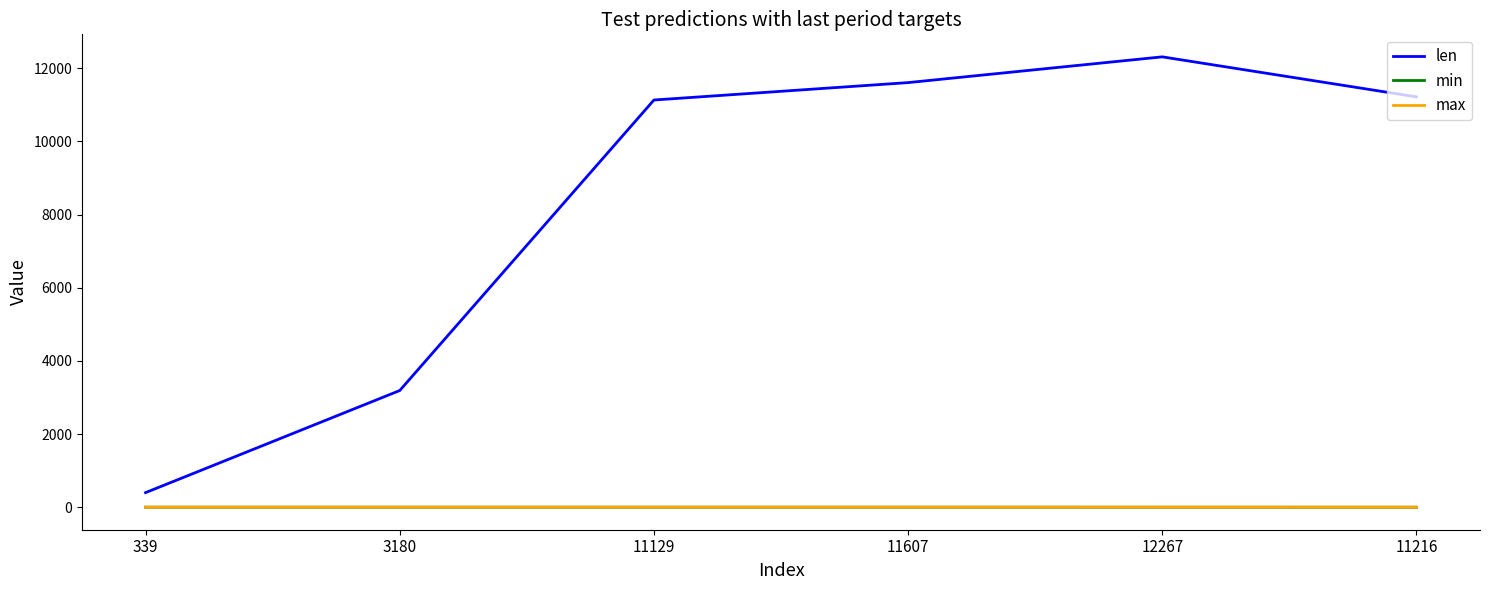

What is the sum of the len values at 12267 and 11129?

23444.0